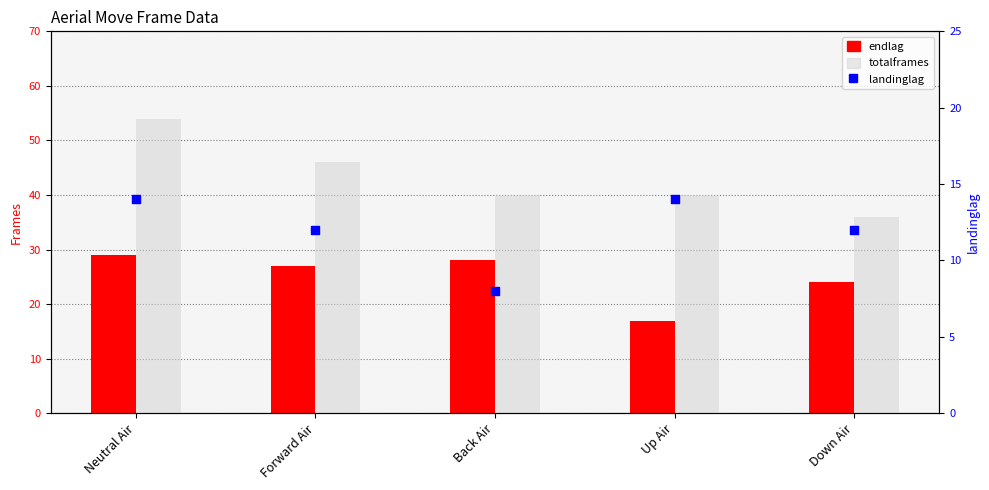

Which series contains the lowest Y value?

landinglag